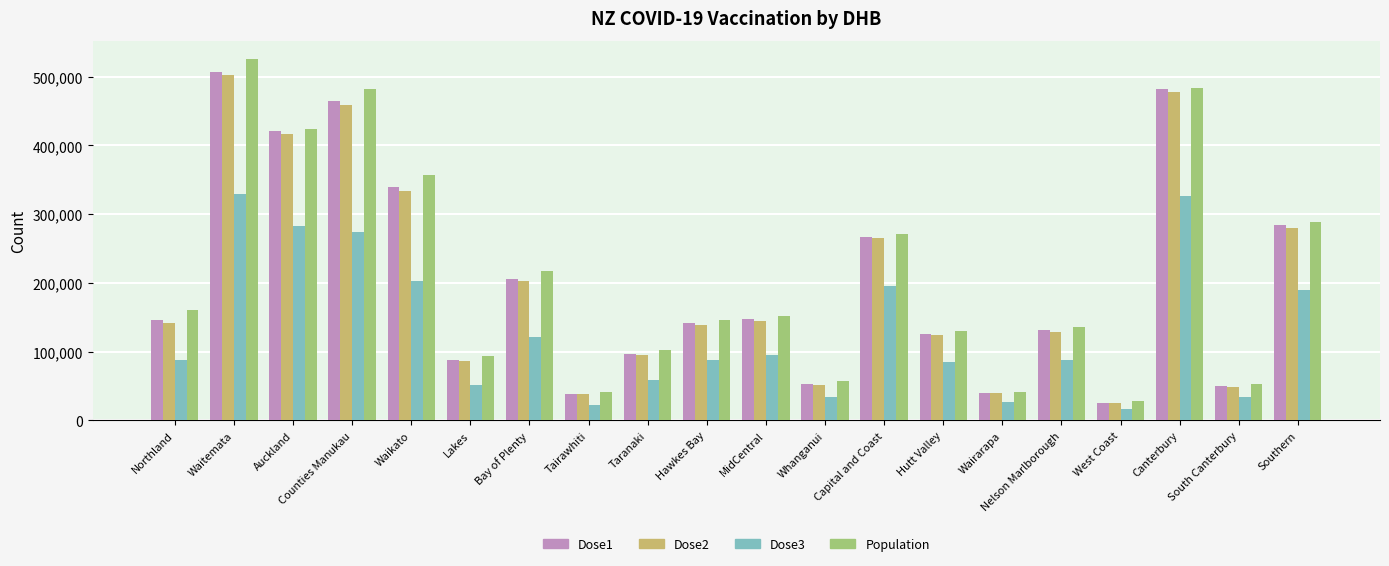

What is the spread (max minus min) of values at Capital and Coast?

75950